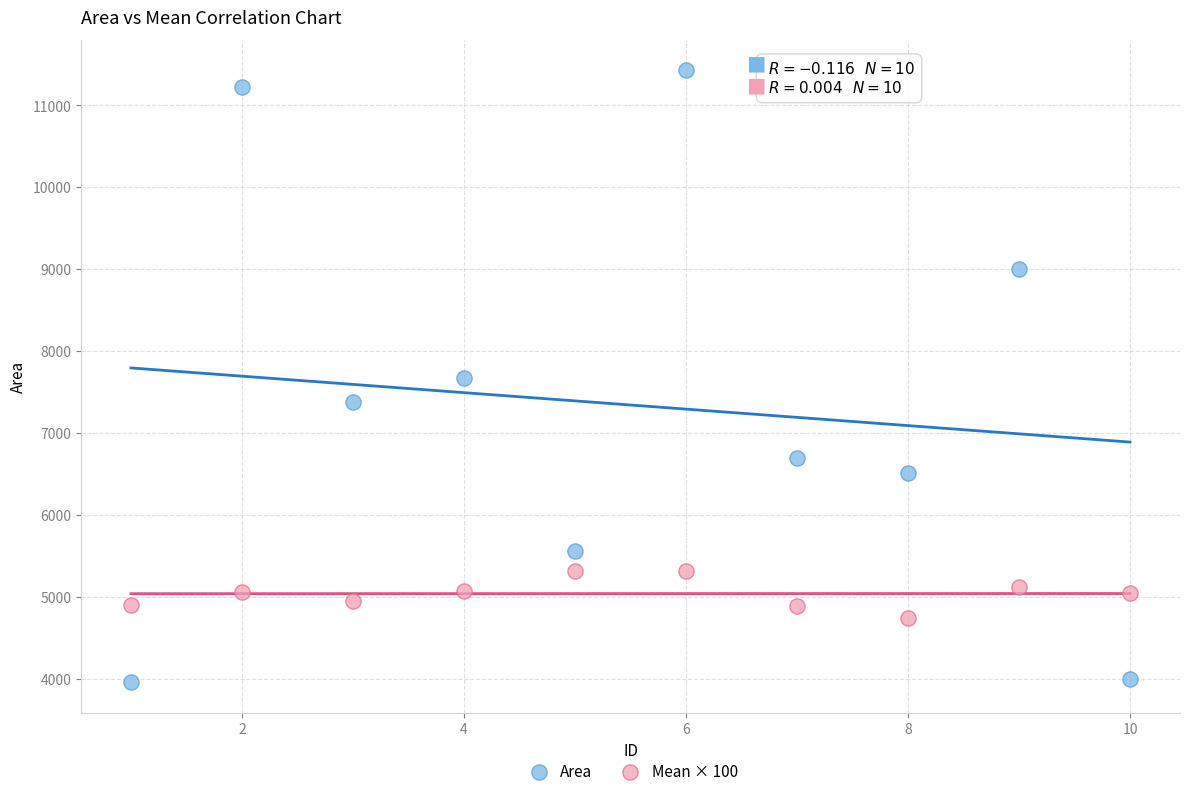

Which series contains the highest Y value?

Area